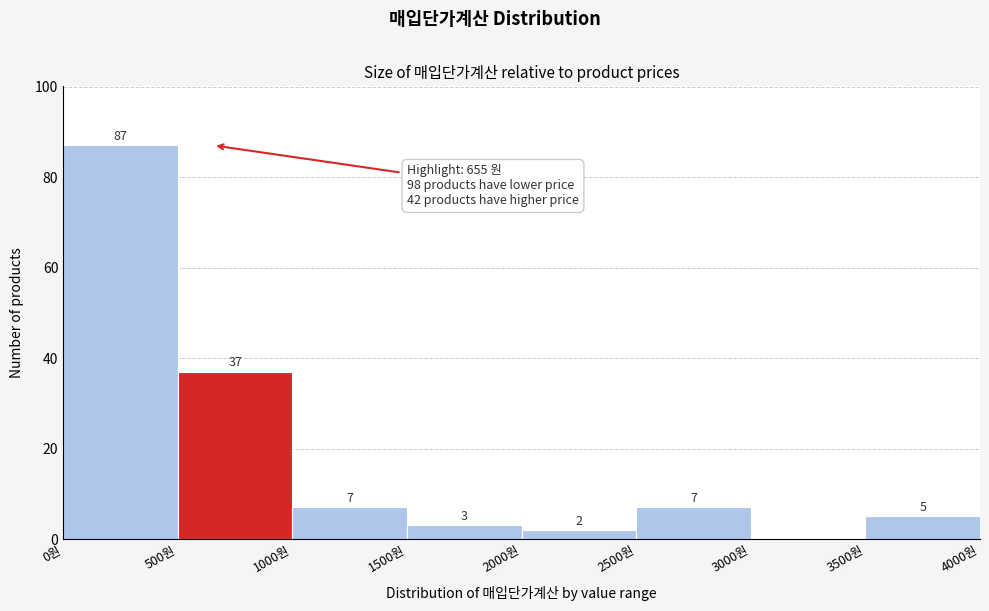

Which range on the x-axis has the tallest bar?

0 to 500